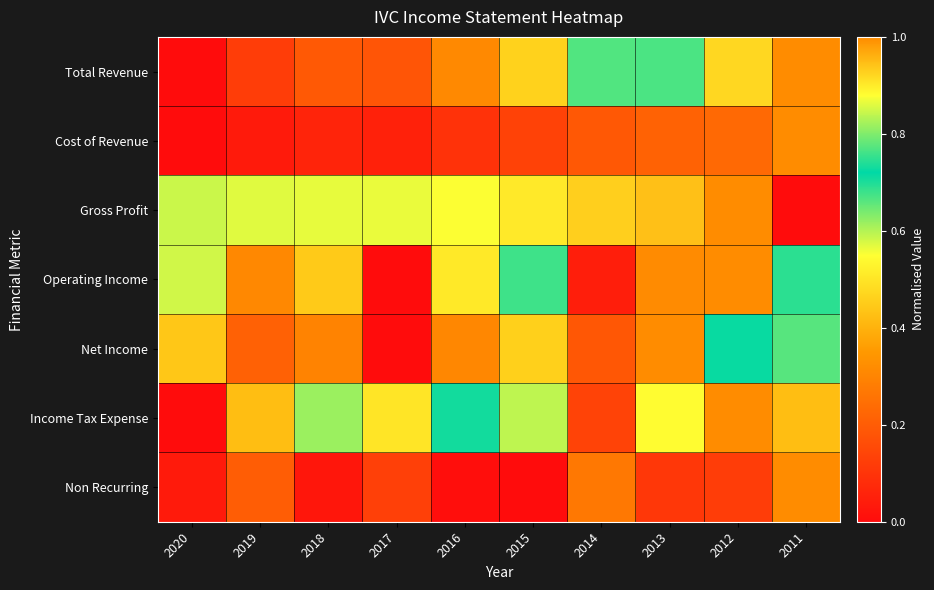

What is the total value across all series at 2016?

2.8